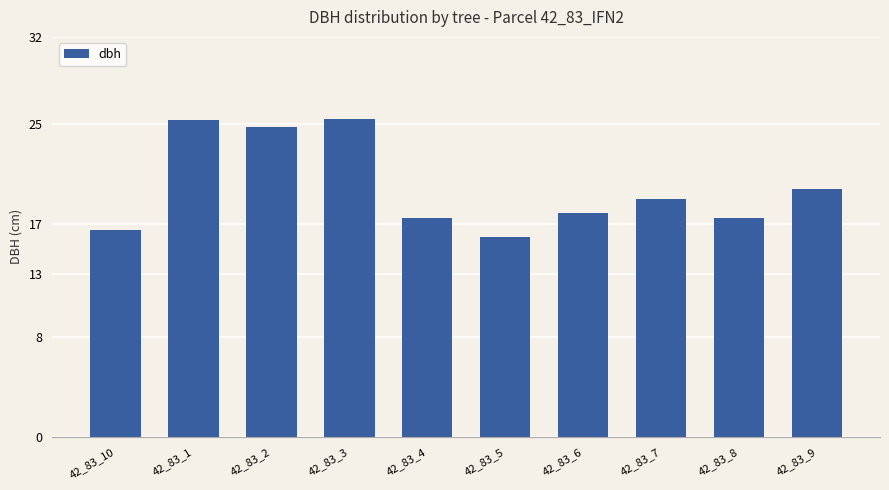

The value at 42_83_3 is 25.4. True or false?

True